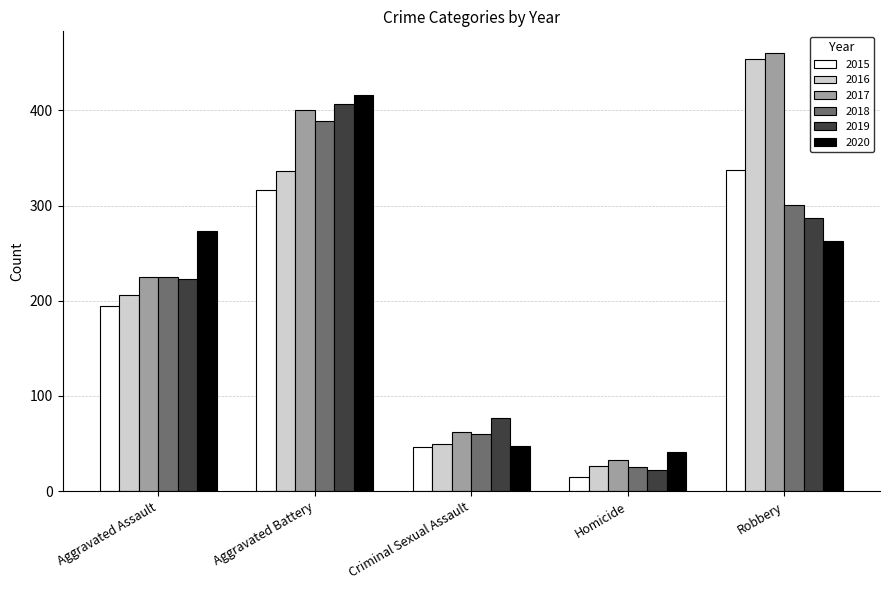

Are the bars grouped side by side (vs. stacked)?

Yes